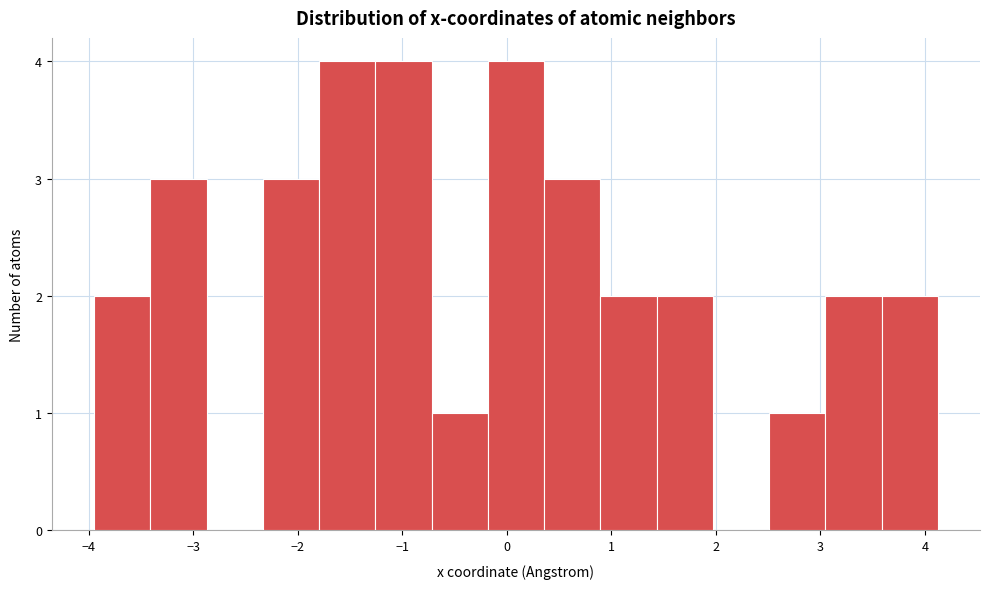

Reading left to right, list every bar in this chart as the range it spans on the x-axis followed by its height. Neither the bar edges nor the heights are printed on the chart, so give them approximately, as read against the axes.

-4.0 to -3.4: 2
-3.4 to -2.9: 3
-2.9 to -2.3: 0
-2.3 to -1.8: 3
-1.8 to -1.3: 4
-1.3 to -0.7: 4
-0.7 to -0.2: 1
-0.2 to 0.4: 4
0.4 to 0.9: 3
0.9 to 1.4: 2
1.4 to 2.0: 2
2.0 to 2.5: 0
2.5 to 3.0: 1
3.0 to 3.6: 2
3.6 to 4.1: 2